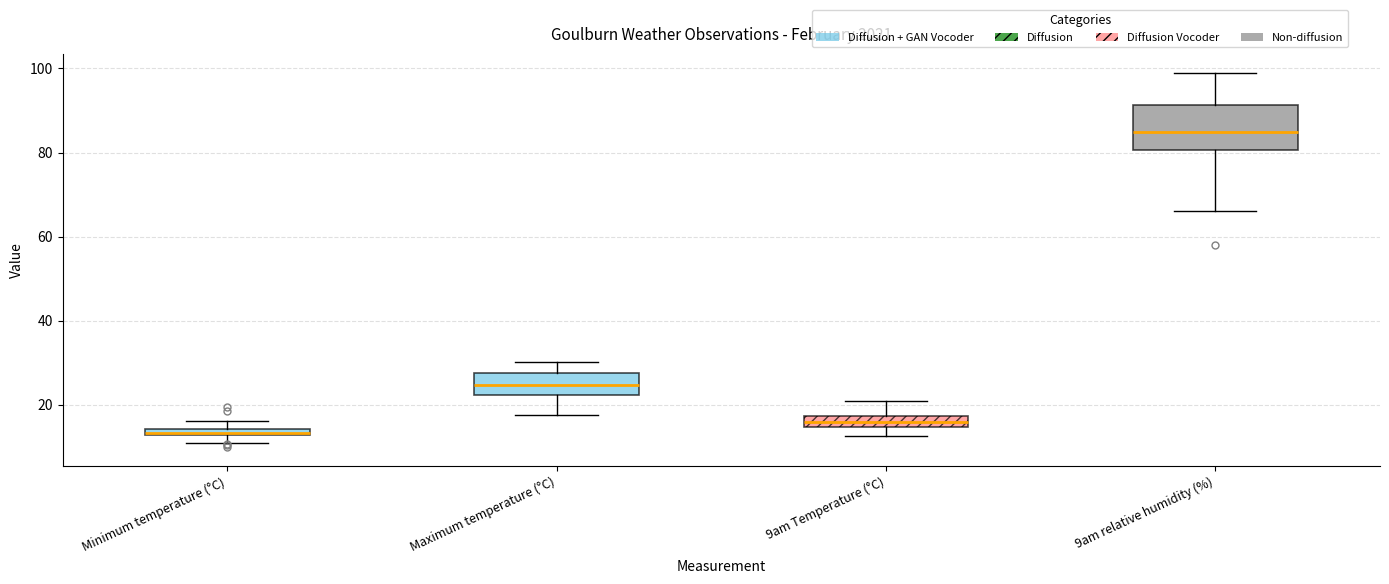

Comparing the boxes themselves (not the whiskers), which one is the tallest?

9am relative humidity (%)